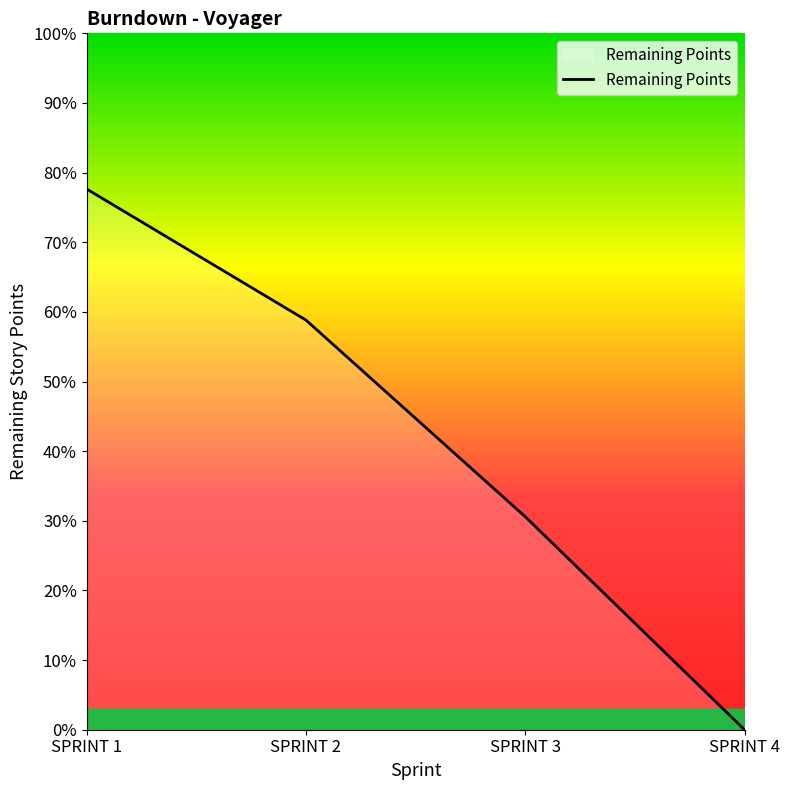

Is it true that the value at SPRINT 1 is 77.6?

True